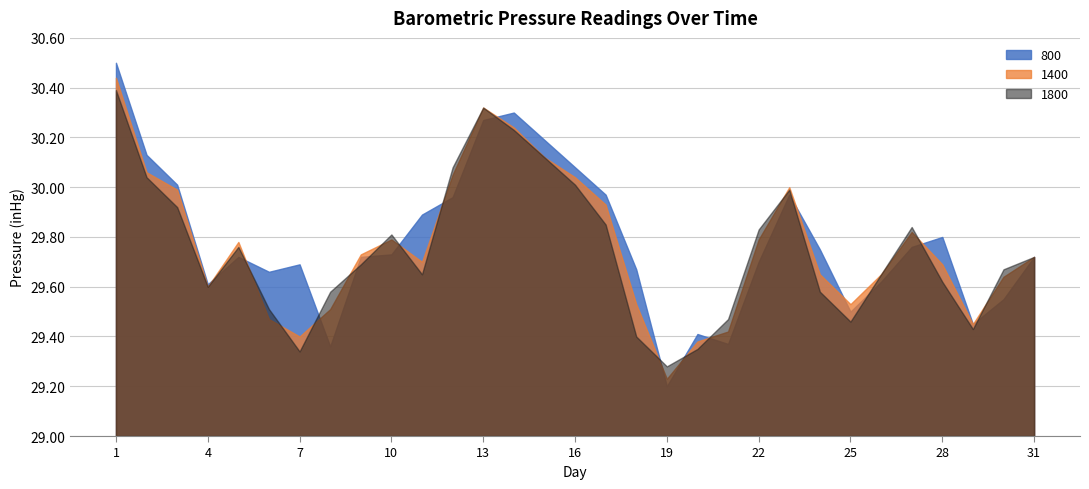

Does the chart have visible grid lines?

Yes